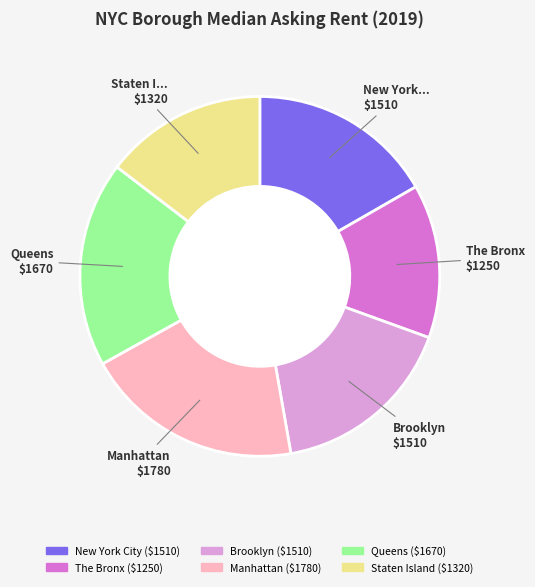

Between Manhattan and New York City, which is larger?

Manhattan